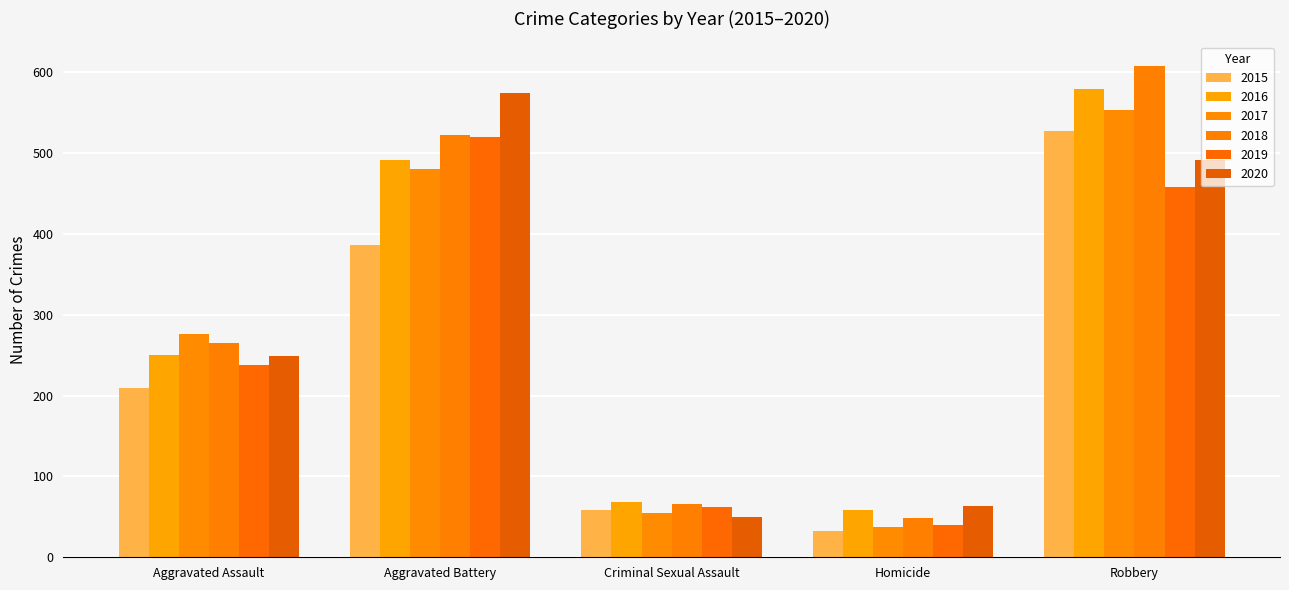

Which category has the highest value in the 2015 series?

Robbery